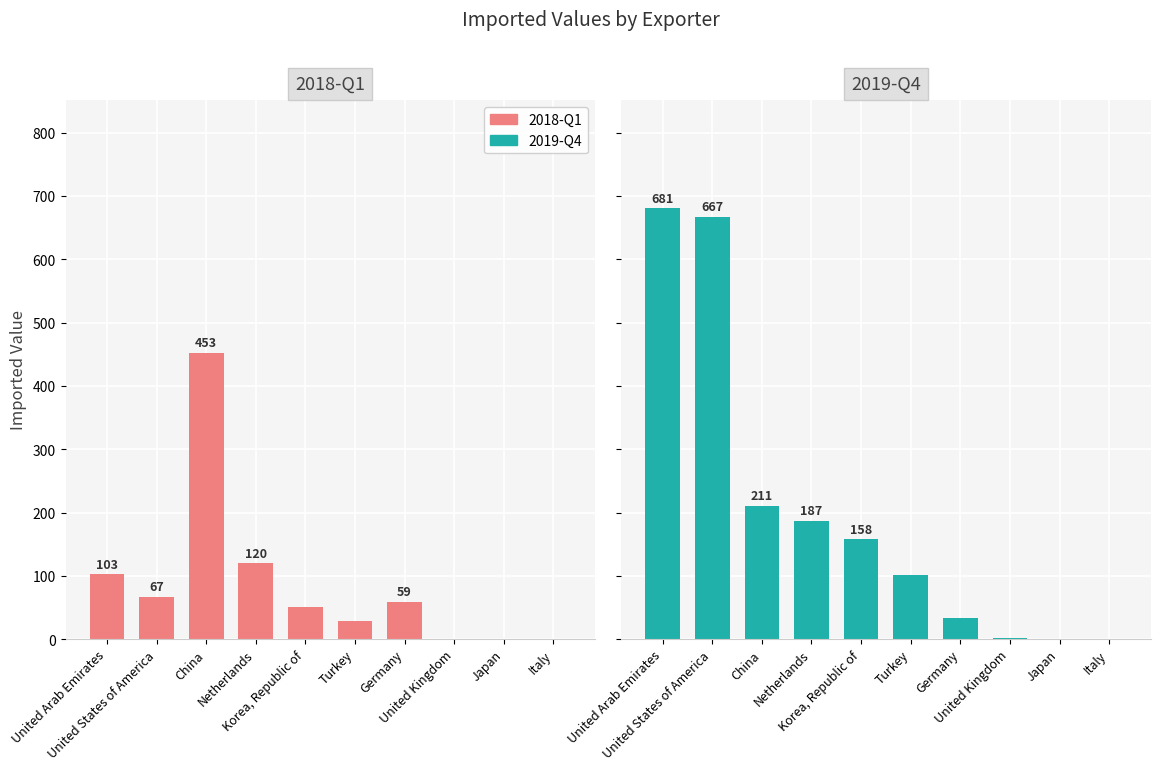

Where does the 2019-Q4 series first go above 158?

United Arab Emirates